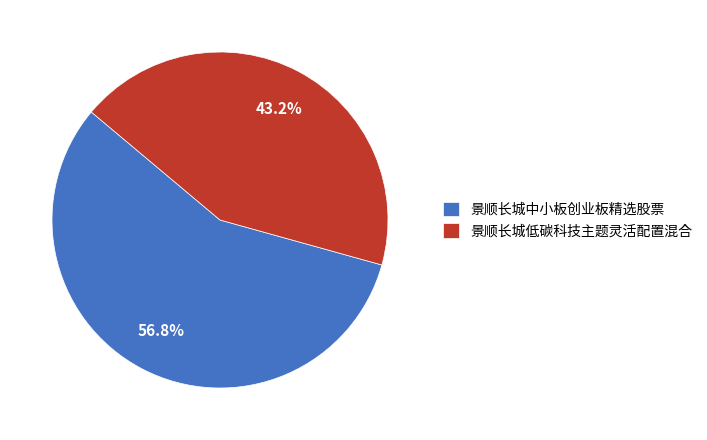

Combined, what portion of the pie is 景顺长城低碳科技主题灵活配置混合 and 景顺长城中小板创业板精选股票?

100.0%